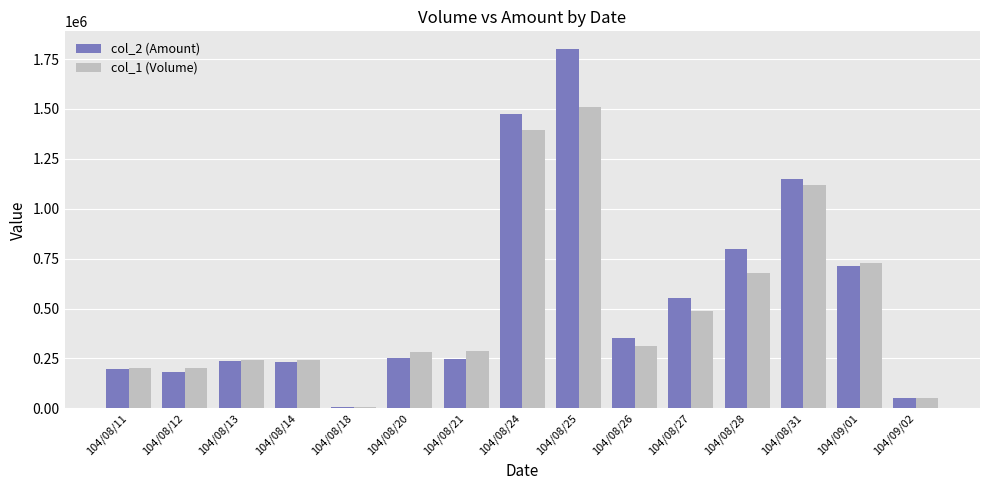

Which series has the largest range (max minus min)?

col_2 (Amount)